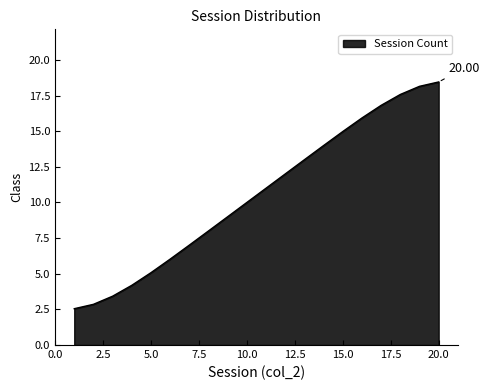

How many lines are shown in the chart?

1